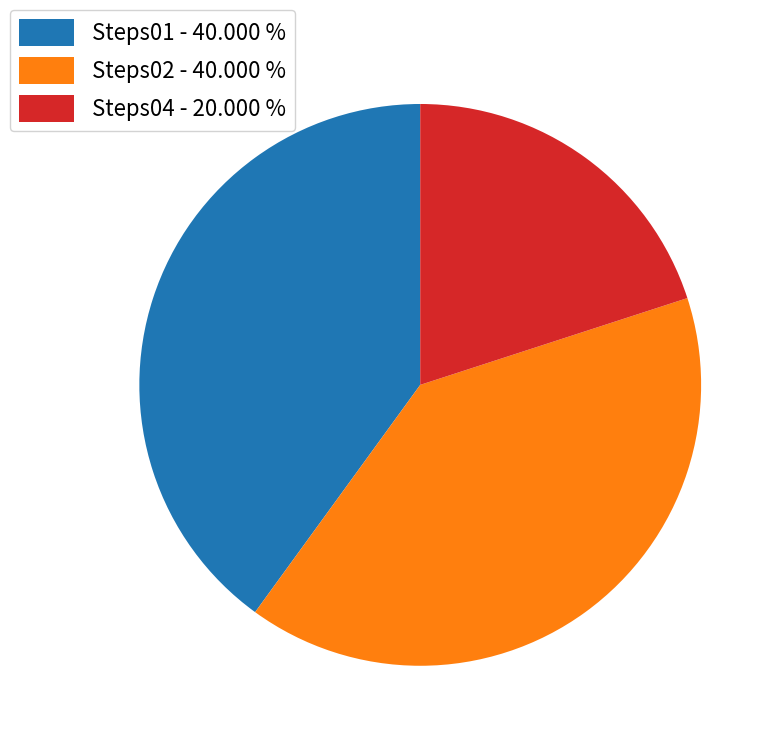

Which has a higher value, Steps01 - 40.000 % or Steps04 - 20.000 %?

Steps01 - 40.000 %